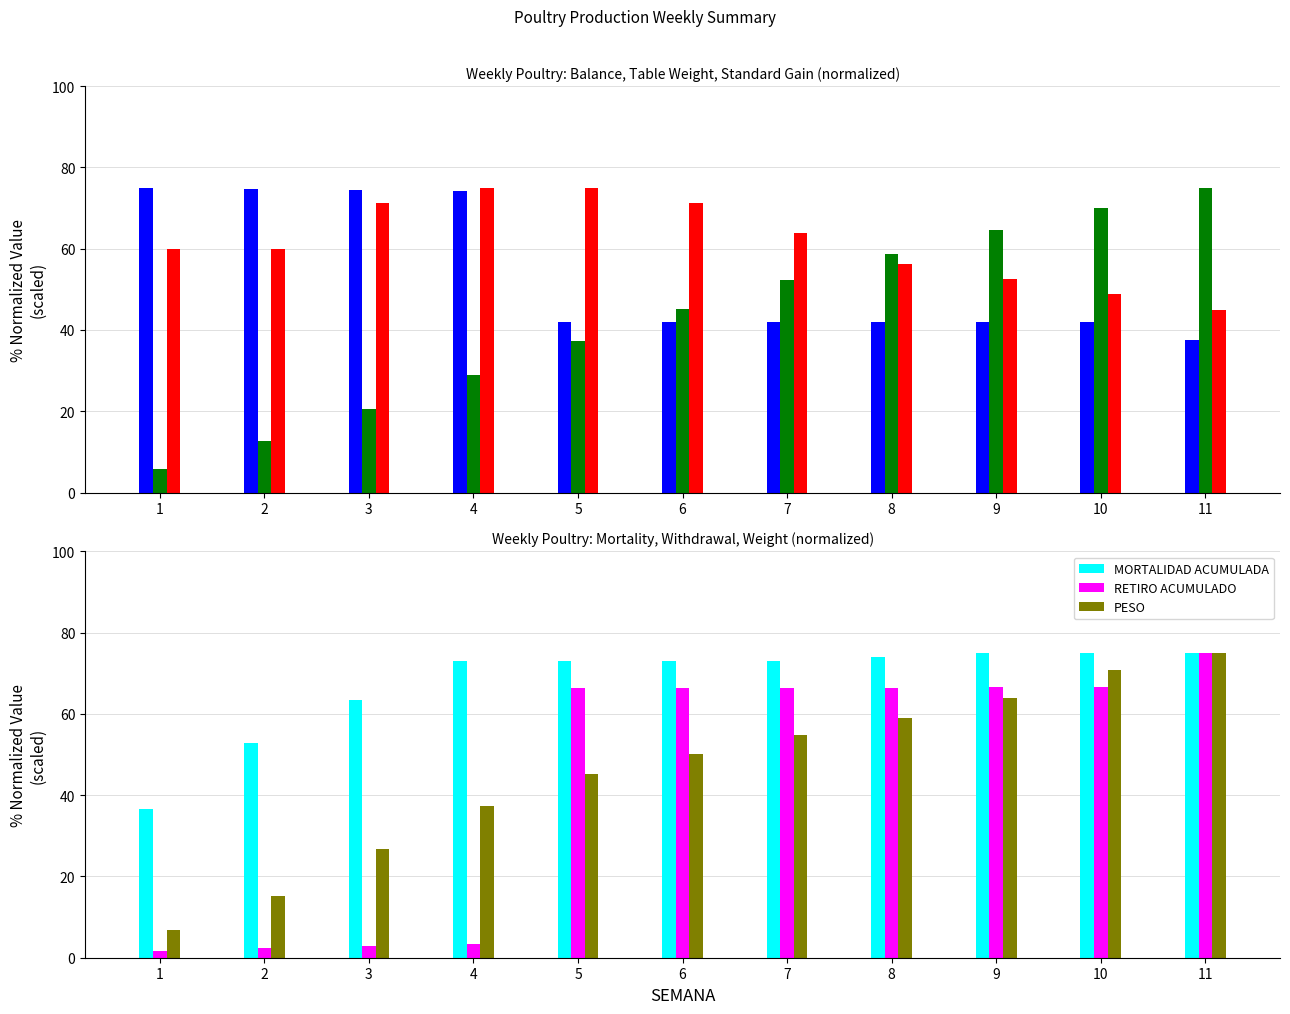

What is the approximate value of PESO at 11?

75.0